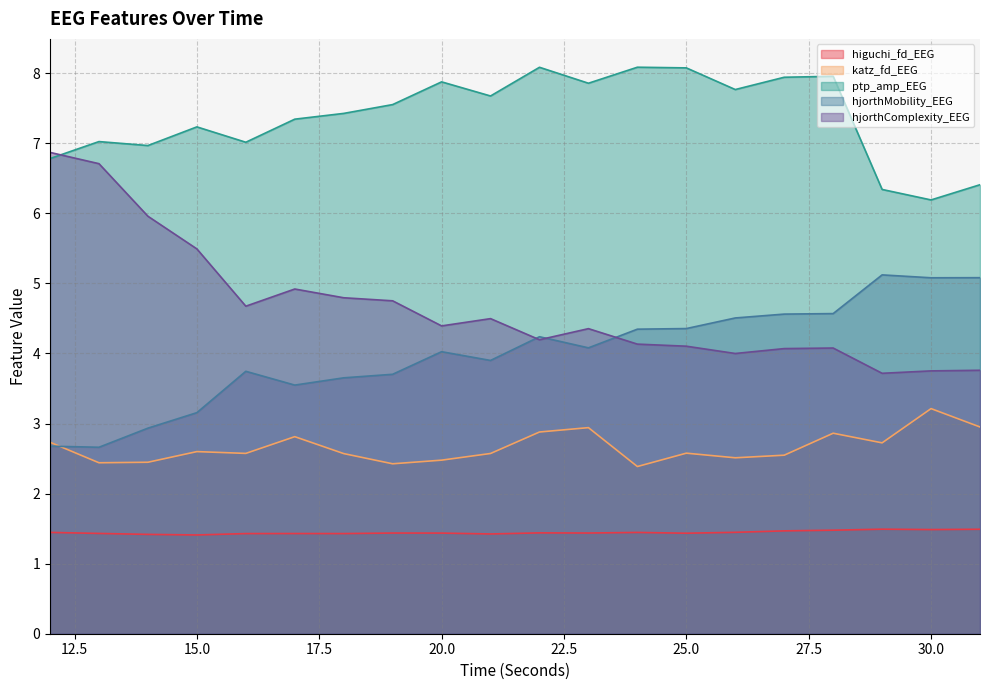

Where is hjorthMobility_EEG nearest to the value 3?

14